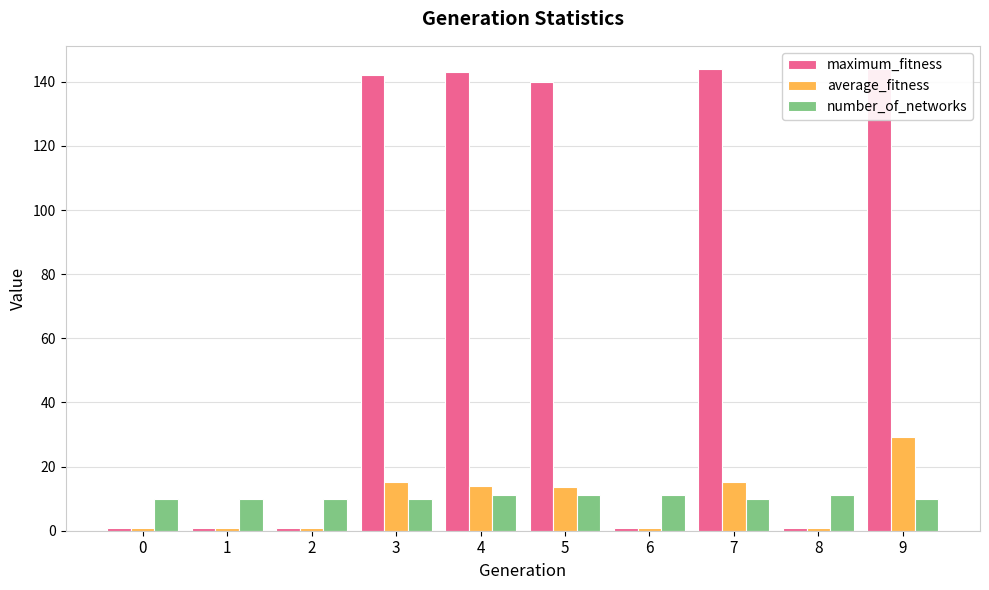

The average_fitness series shows 20.3 at 7. True or false?

False